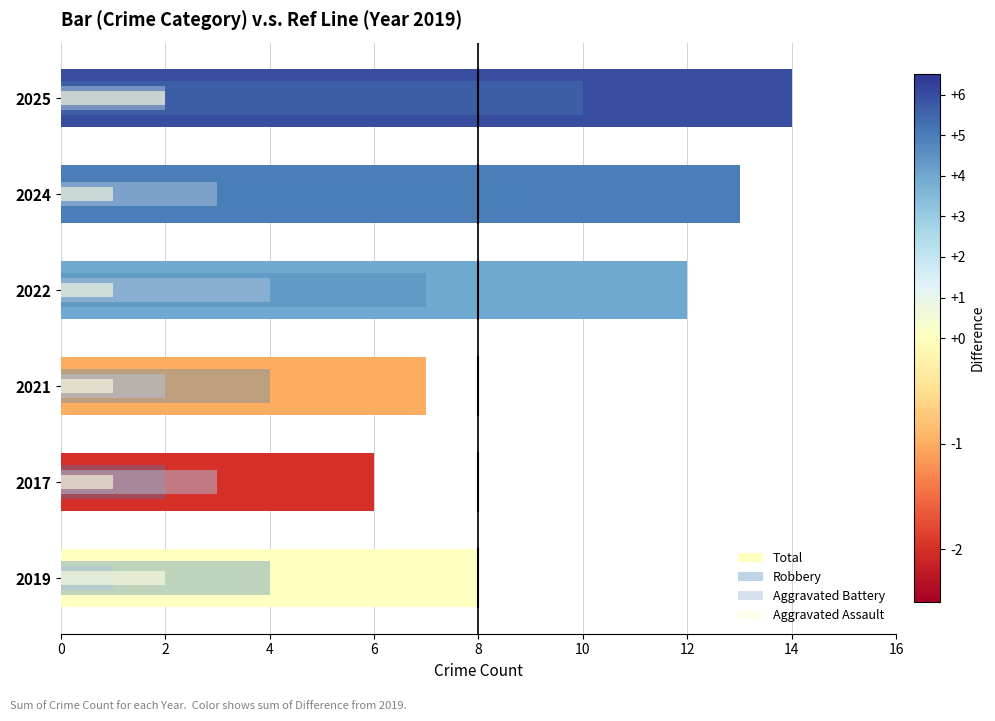

Which series has the widest spread of values?

Total